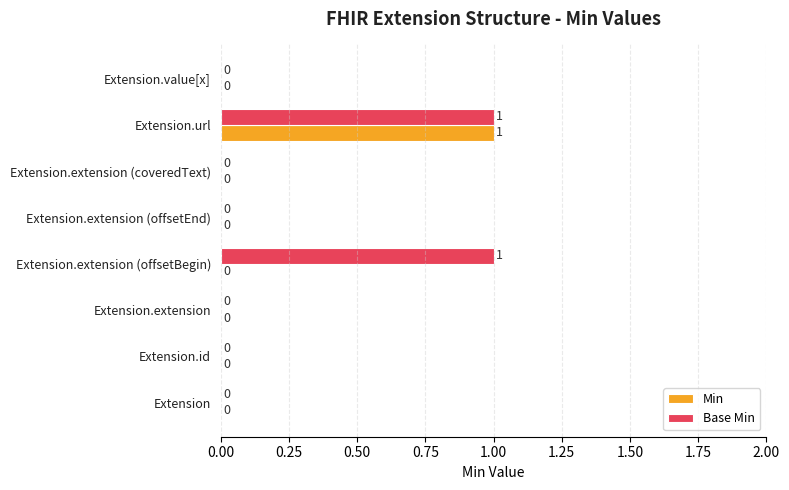

Between Extension.extension (offsetBegin) and Extension.extension (coveredText), which series saw the biggest shift?

Base Min